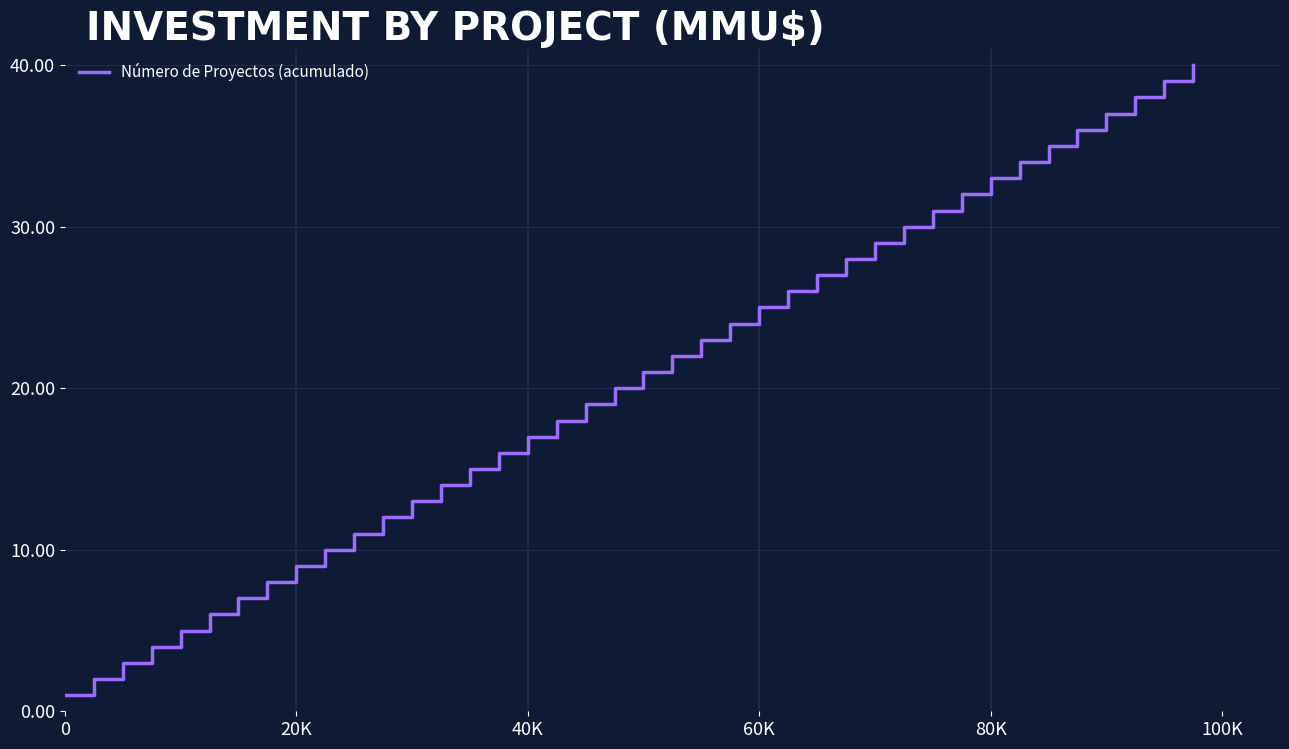

What is the difference between the maximum and minimum values?

39